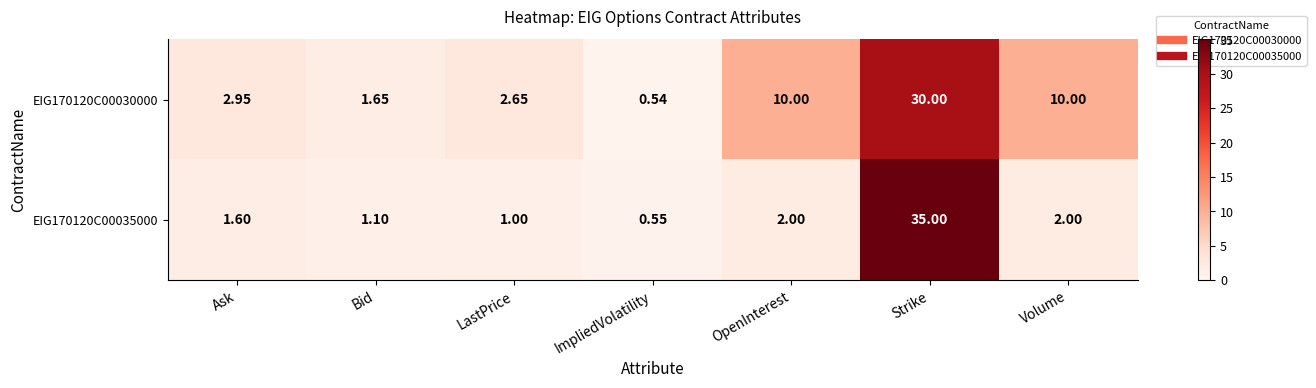

At which label does EIG170120C00030000 first exceed 2?

Ask